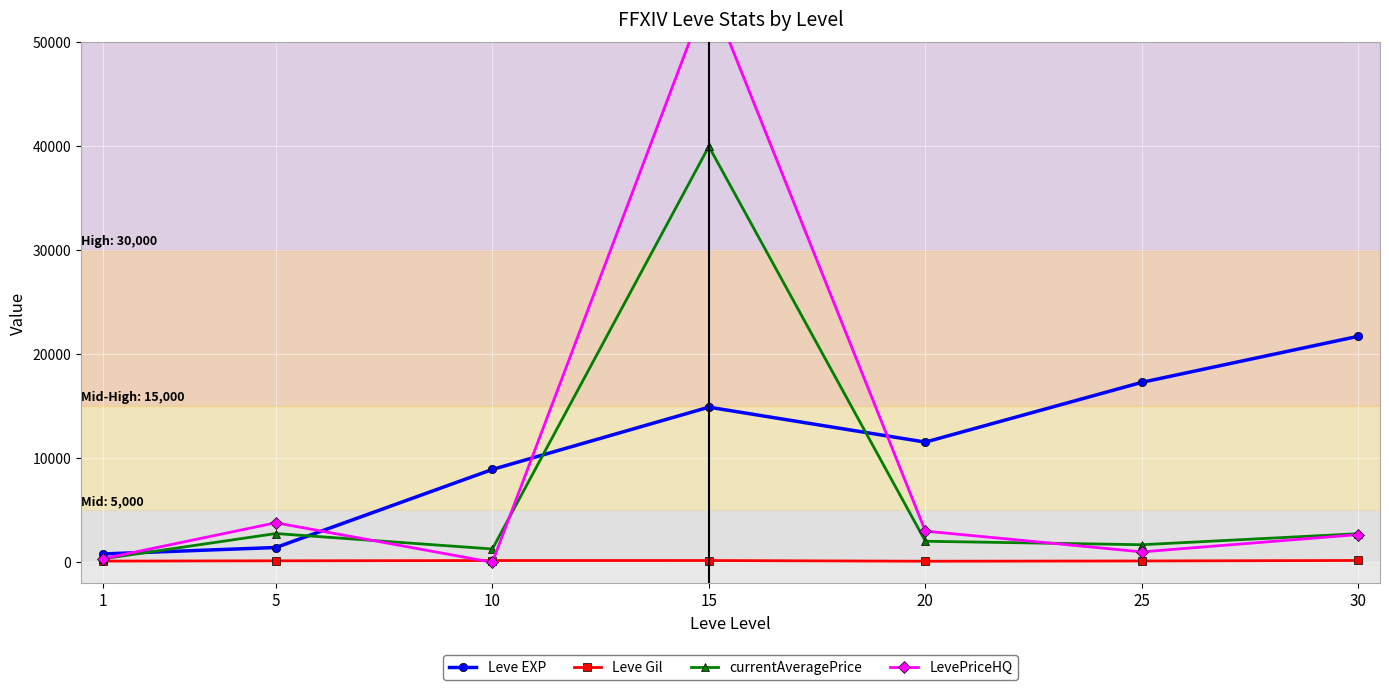

True or false: Leve Gil has a value of 189.5 at 1.

False